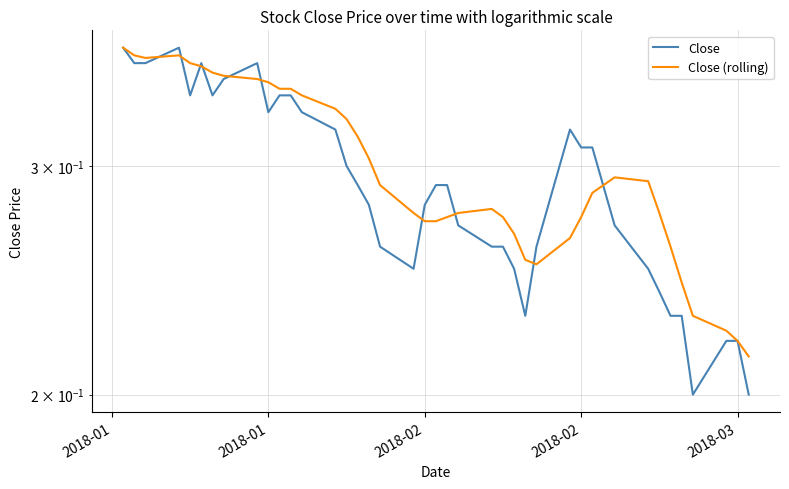

What is the difference between the maximum and minimum values in the Close (rolling) series?

0.2